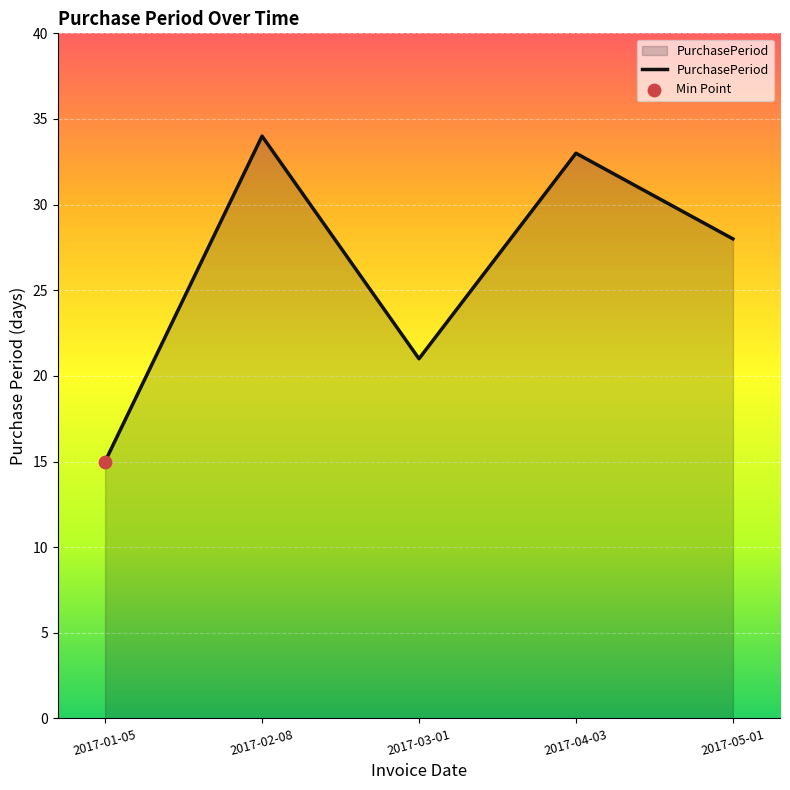

What is the change in value from 2017-01-05 to 2017-03-01?

+6